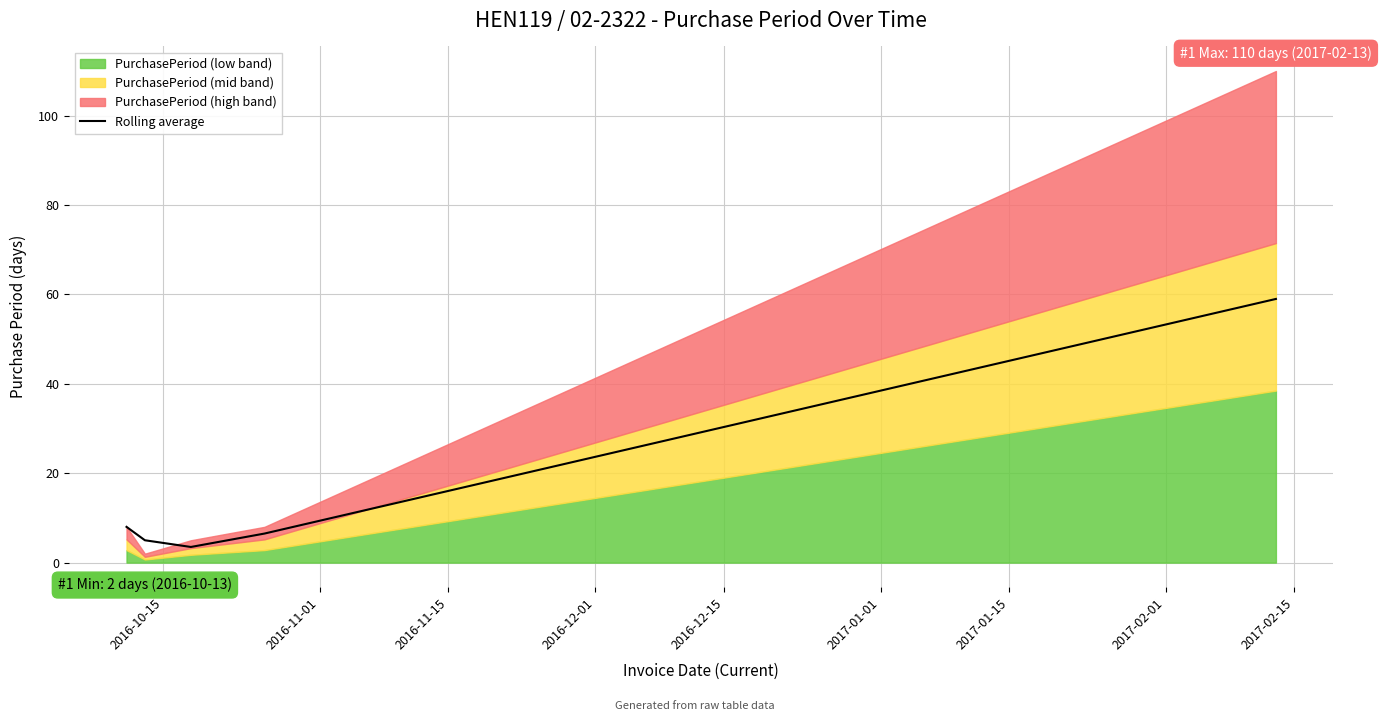

What is the average value?

16.4